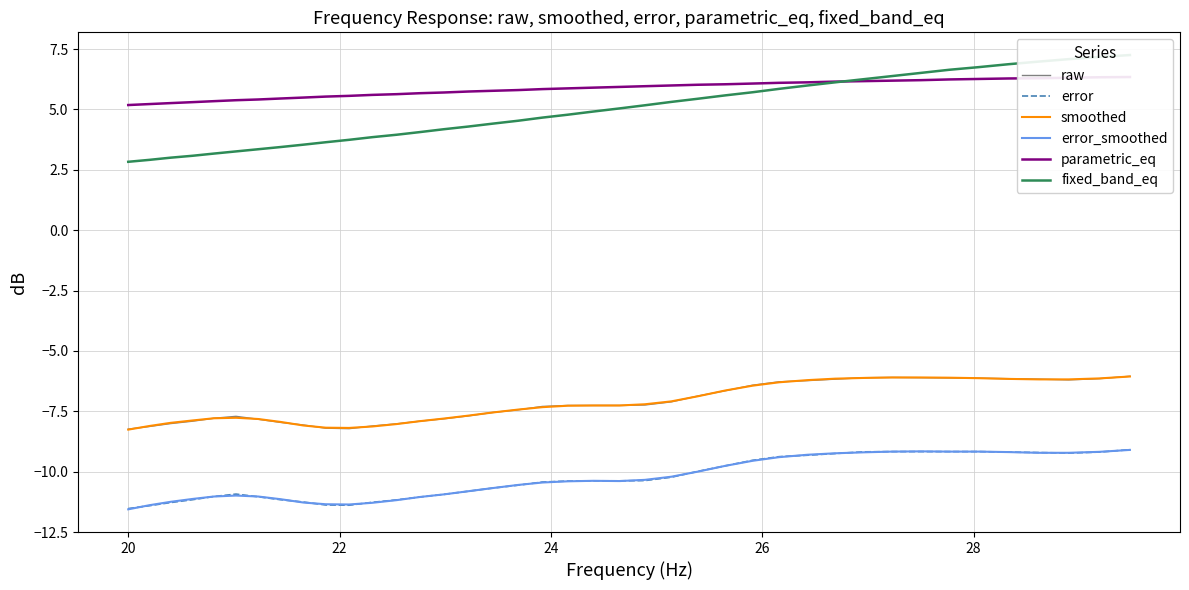

Reading left to right, list all the values displayed in this chart.

raw: -8.2	-8.1	-8.0	-7.9	-7.8	-7.7	-7.8	-8.0	-8.1	-8.2	-8.2	-8.1	-8.0	-7.9	-7.8	-7.7	-7.5	-7.4	-7.3	-7.3	-7.3	-7.3	-7.2	-7.1	-6.9	-6.7	-6.4	-6.3	-6.2	-6.2	-6.1	-6.1	-6.1	-6.1	-6.1	-6.2	-6.2	-6.2	-6.2	-6.0
error: -11.5	-11.4	-11.3	-11.2	-11.0	-10.9	-11.0	-11.2	-11.3	-11.4	-11.4	-11.3	-11.2	-11.1	-10.9	-10.8	-10.7	-10.6	-10.4	-10.4	-10.4	-10.4	-10.4	-10.2	-10.0	-9.8	-9.5	-9.4	-9.3	-9.2	-9.2	-9.2	-9.2	-9.2	-9.2	-9.2	-9.2	-9.2	-9.2	-9.1
smoothed: -8.3	-8.1	-8.0	-7.9	-7.8	-7.8	-7.8	-7.9	-8.1	-8.2	-8.2	-8.1	-8.0	-7.9	-7.8	-7.7	-7.5	-7.4	-7.3	-7.3	-7.3	-7.3	-7.2	-7.1	-6.9	-6.6	-6.4	-6.3	-6.2	-6.2	-6.1	-6.1	-6.1	-6.1	-6.1	-6.2	-6.2	-6.2	-6.1	-6.1
error_smoothed: -11.6	-11.4	-11.2	-11.1	-11.0	-11.0	-11.0	-11.1	-11.3	-11.3	-11.4	-11.3	-11.2	-11.1	-10.9	-10.8	-10.7	-10.6	-10.4	-10.4	-10.4	-10.4	-10.3	-10.2	-10.0	-9.8	-9.6	-9.4	-9.3	-9.2	-9.2	-9.2	-9.2	-9.2	-9.2	-9.2	-9.2	-9.2	-9.2	-9.1
parametric_eq: 5.2	5.2	5.3	5.3	5.3	5.4	5.4	5.5	5.5	5.5	5.6	5.6	5.6	5.7	5.7	5.7	5.8	5.8	5.8	5.9	5.9	5.9	6.0	6.0	6.0	6.0	6.1	6.1	6.1	6.2	6.2	6.2	6.2	6.2	6.3	6.3	6.3	6.3	6.3	6.3
fixed_band_eq: 2.8	2.9	3.0	3.1	3.2	3.3	3.4	3.4	3.5	3.6	3.7	3.9	4.0	4.1	4.2	4.3	4.4	4.5	4.7	4.8	4.9	5.0	5.2	5.3	5.4	5.6	5.7	5.8	6.0	6.1	6.2	6.4	6.5	6.6	6.8	6.9	7.0	7.1	7.2	7.2